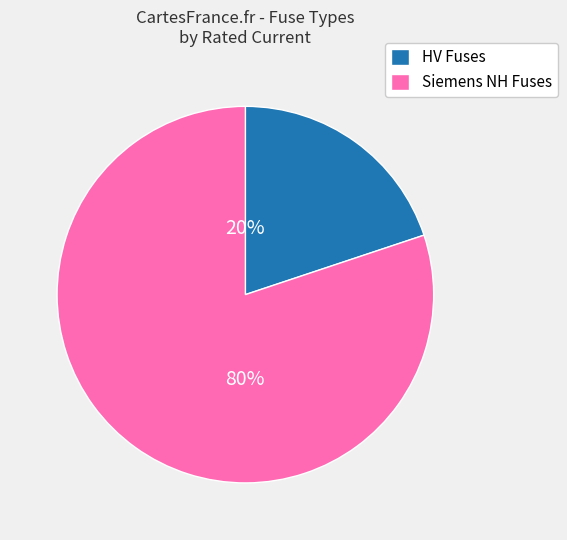

To the nearest percent, what portion does HV Fuses represent?

20%